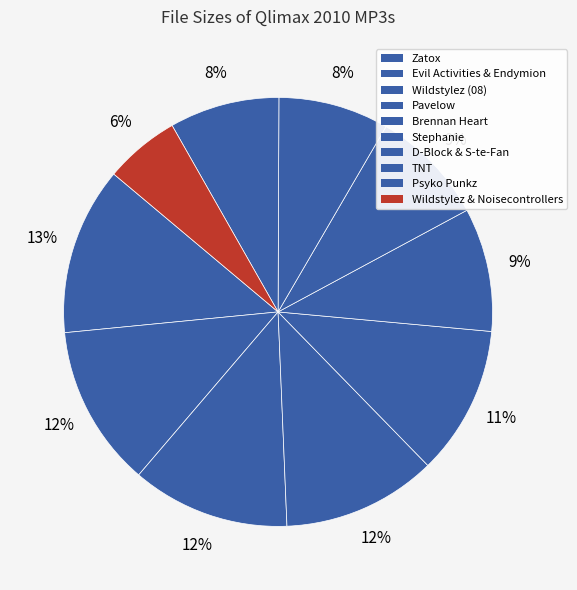

How many segments does this pie chart have?

10